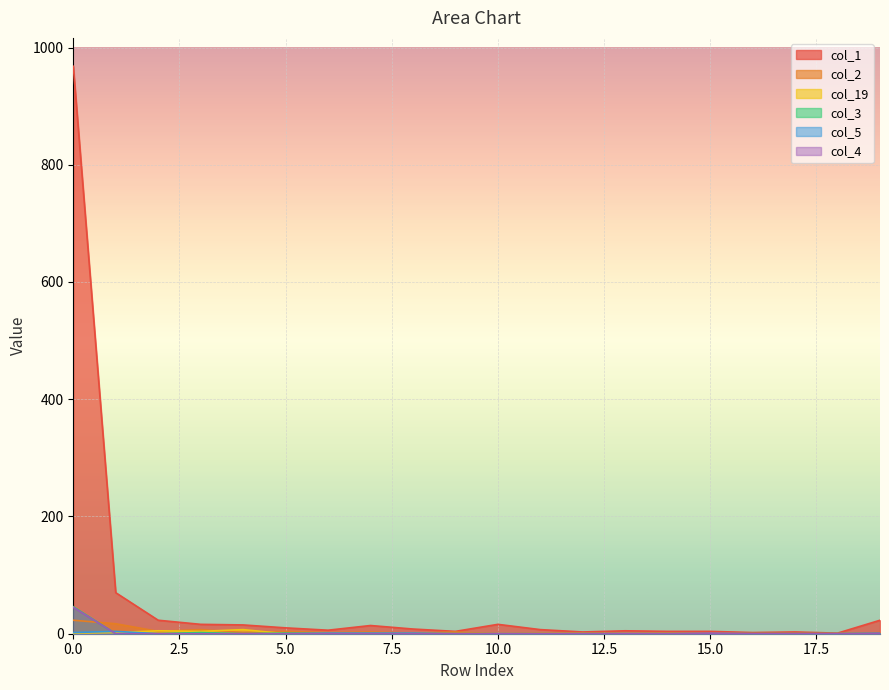

Which series has the largest total across all categories?

col_1